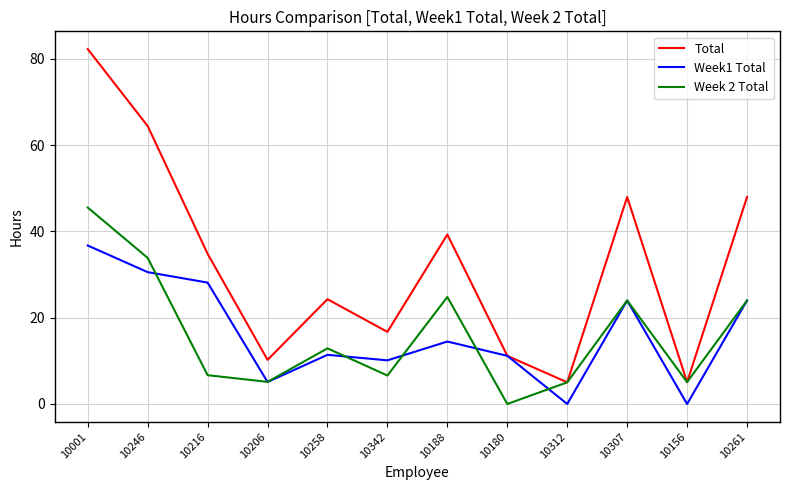

How many series are shown in this chart?

3